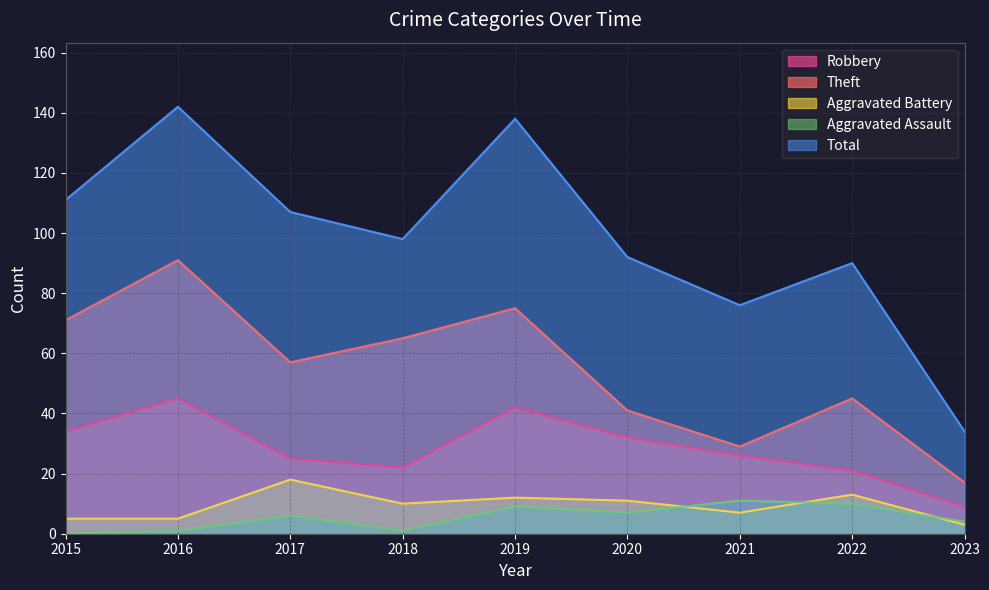

Reading left to right, extract all data points from this chart.

Robbery: 2015=34	2016=45	2017=25	2018=22	2019=42	2020=32	2021=26	2022=21	2023=9
Theft: 2015=71	2016=91	2017=57	2018=65	2019=75	2020=41	2021=29	2022=45	2023=17
Aggravated Battery: 2015=5	2016=5	2017=18	2018=10	2019=12	2020=11	2021=7	2022=13	2023=3
Aggravated Assault: 2015=0	2016=1	2017=6	2018=1	2019=9	2020=7	2021=11	2022=10	2023=4
Total: 2015=111	2016=142	2017=107	2018=98	2019=138	2020=92	2021=76	2022=90	2023=34